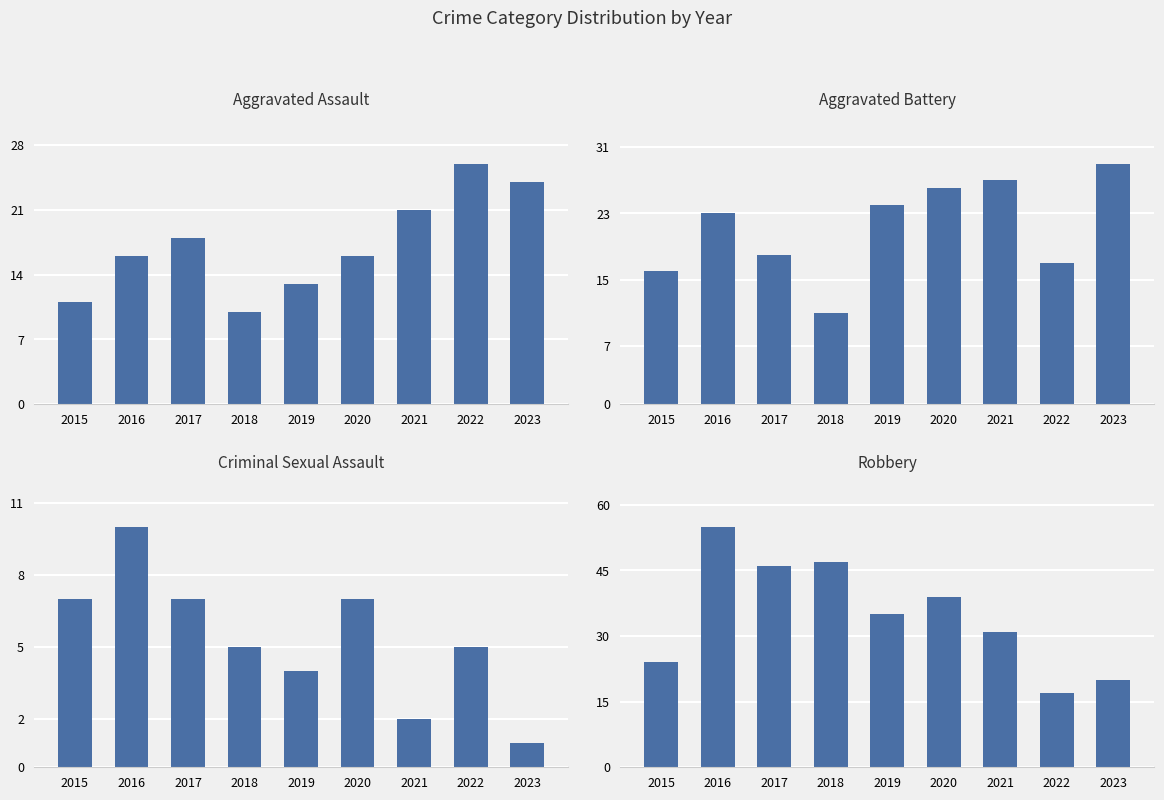

What is the total value across all series at 2022?

65